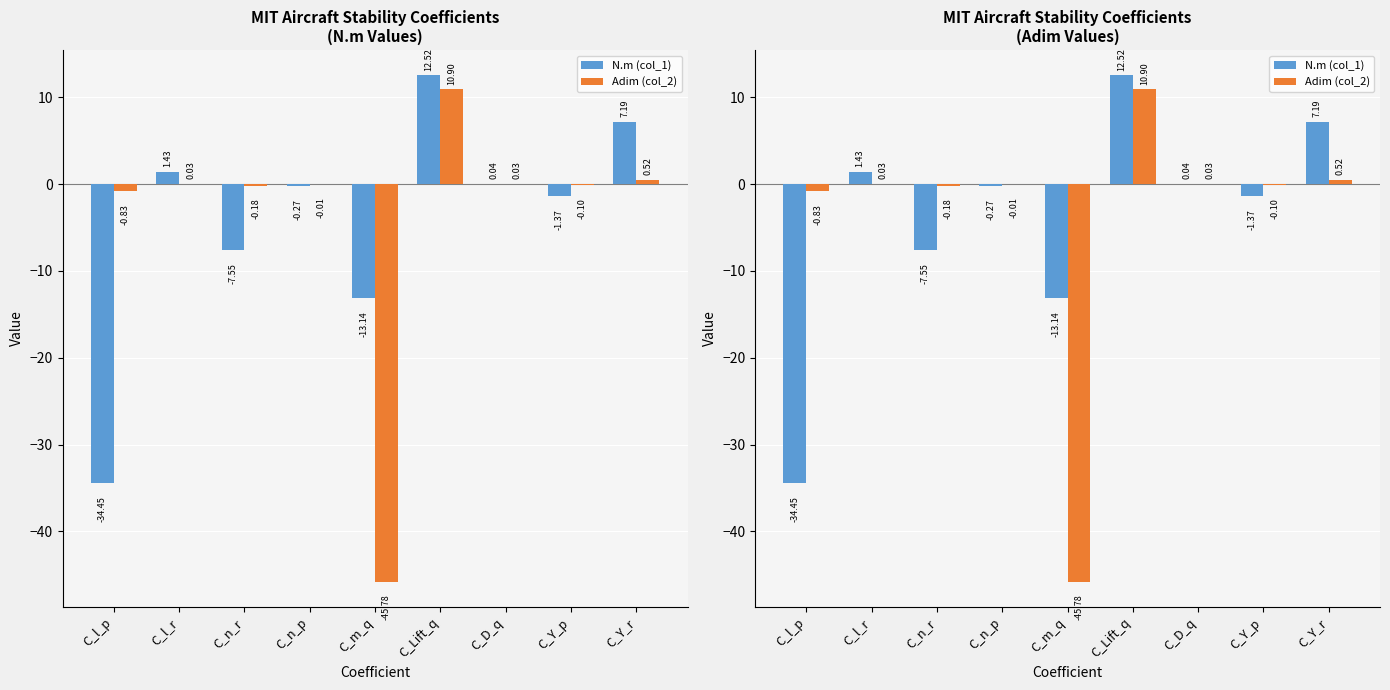

At which category does the chart reach its peak across all series?

C_Lift_q